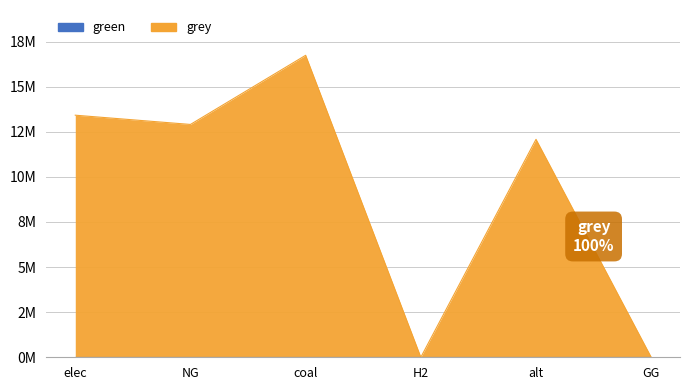

Reading left to right, list all the values displayed in this chart.

13421333.8	12908590.9	16742188.6	0.0	12083802.7	0.0